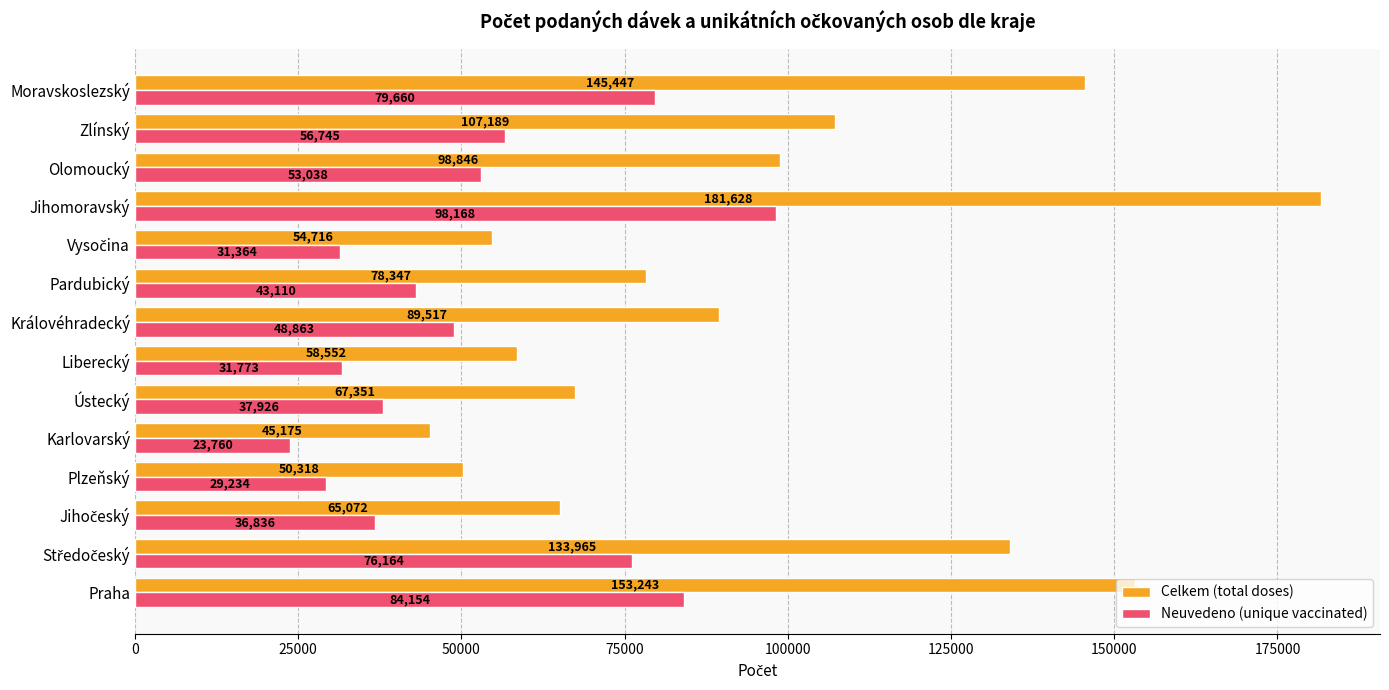

At how many categories does at least one series exceed 48319?

13